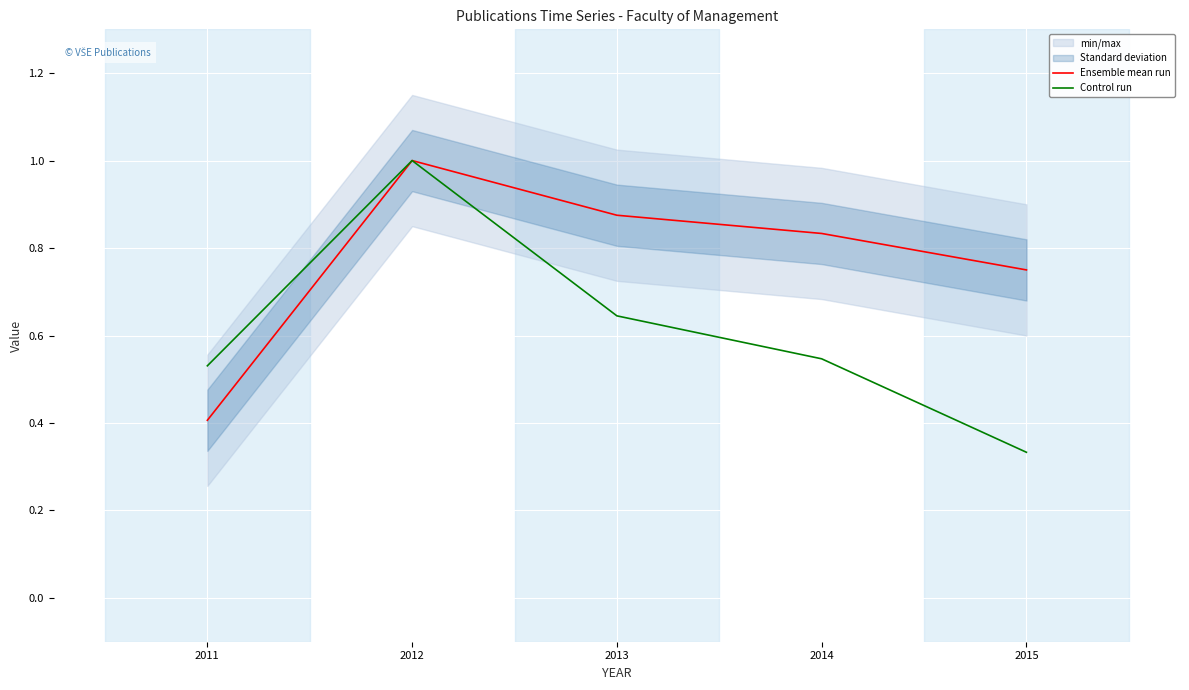

What is the spread (max minus min) of values at 2014?

0.3